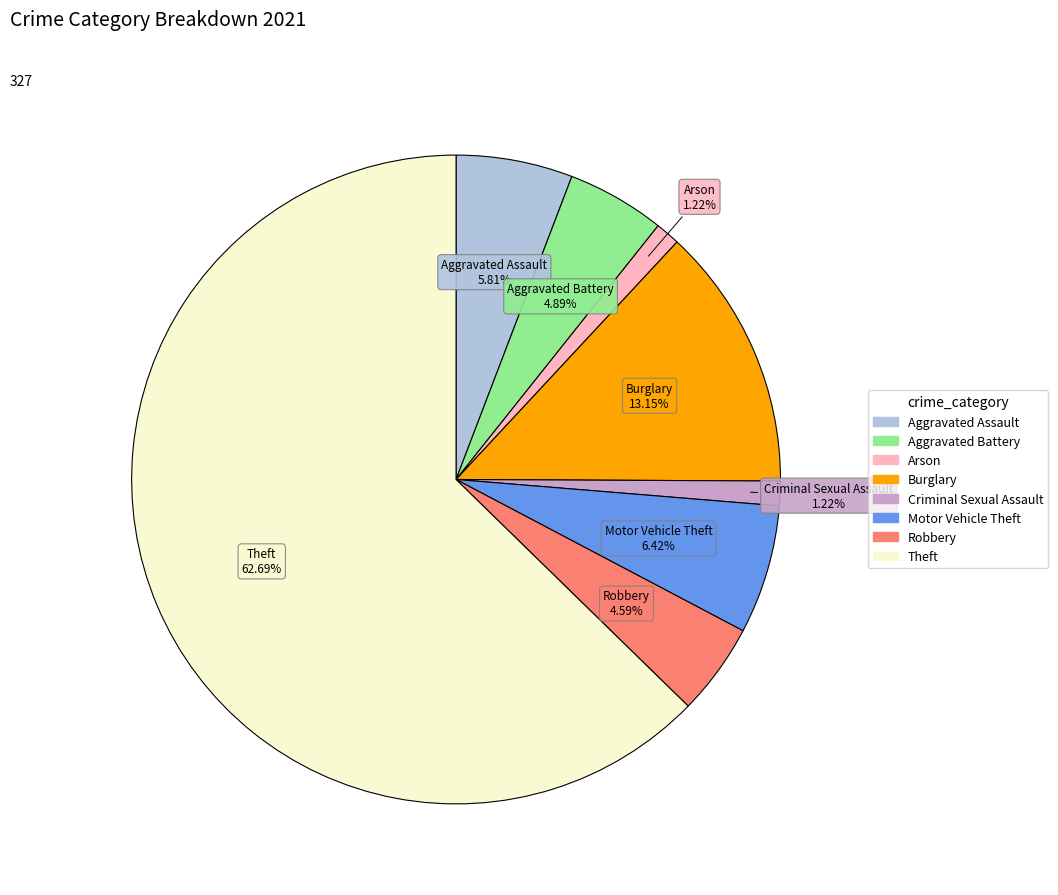

Is the sum of Motor Vehicle Theft and Burglary greater than half?

No